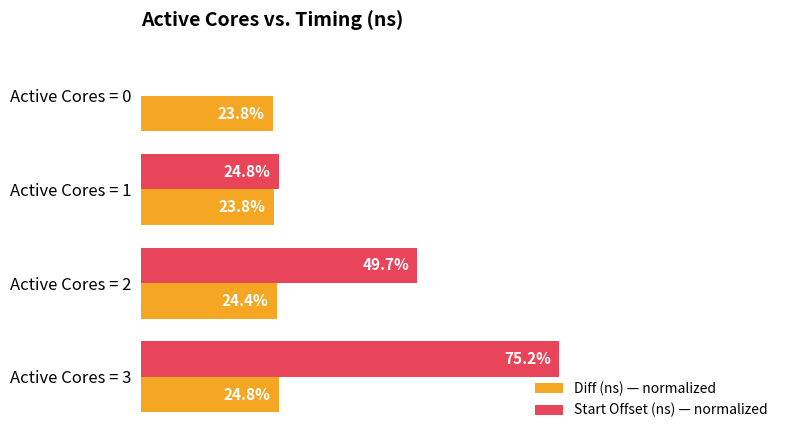

At which label does Start Offset (ns) — normalized reach its peak?

Active Cores = 3